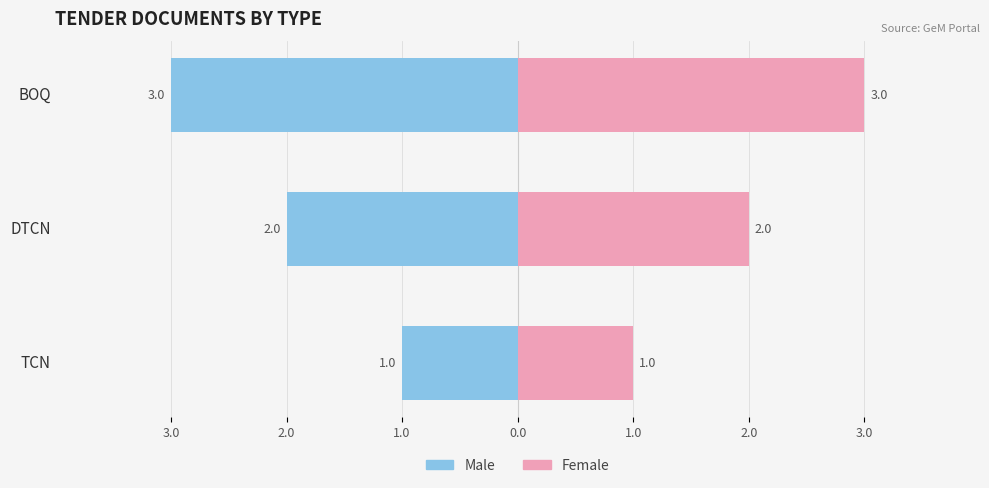

What is the approximate value of Female at TCN?

1